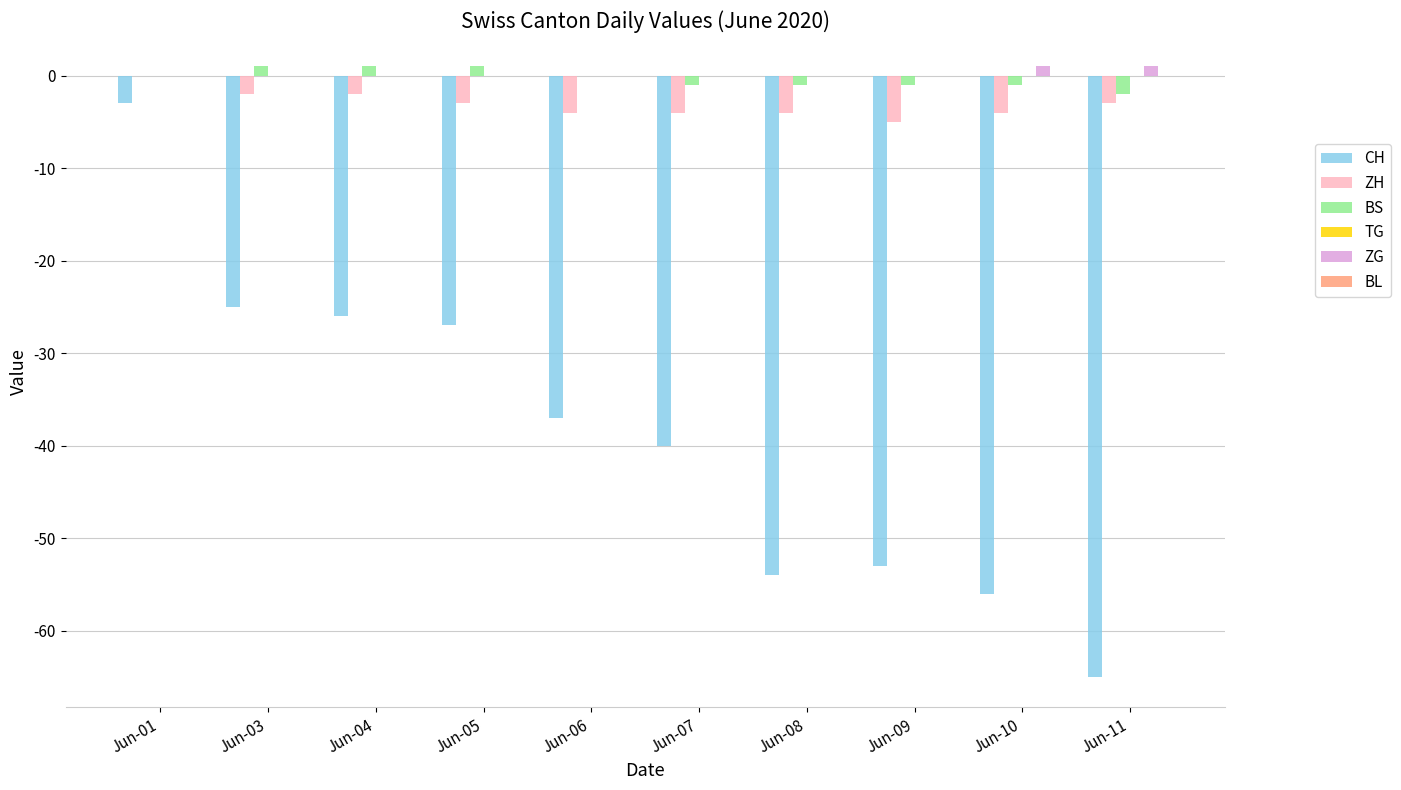

How many groups of bars are there?

10